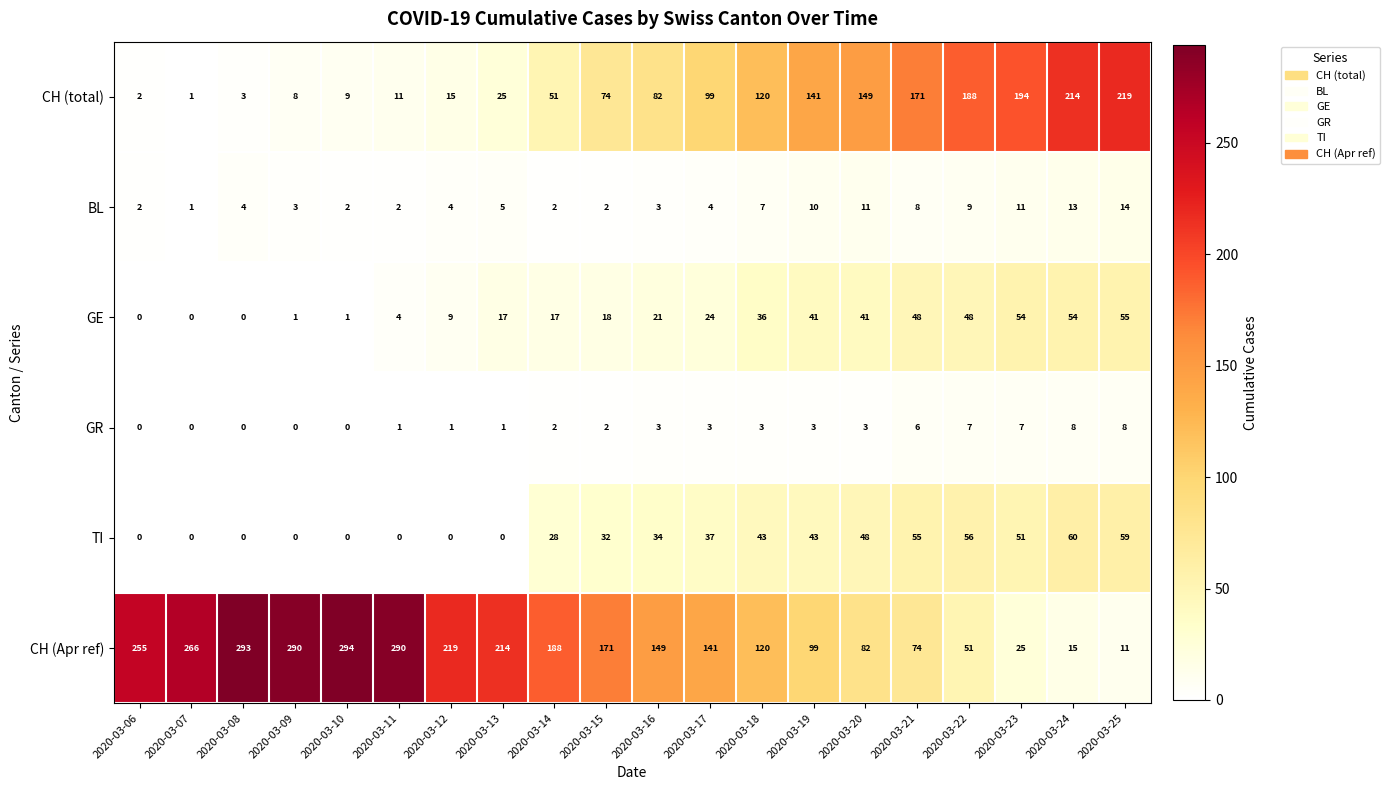

What is the difference between the maximum and second lowest values in the CH (total) series?

217